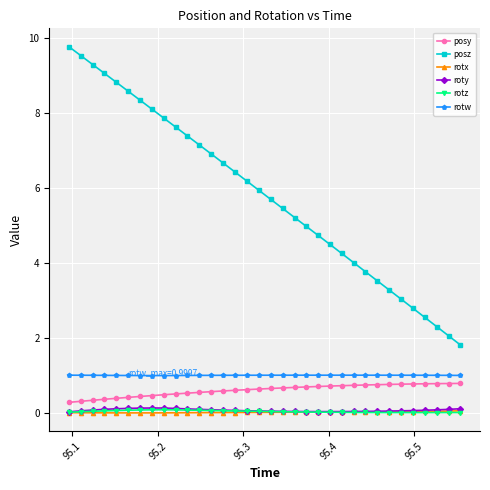

What are all the series names shown in the legend?

posy, posz, rotx, roty, rotz, rotw